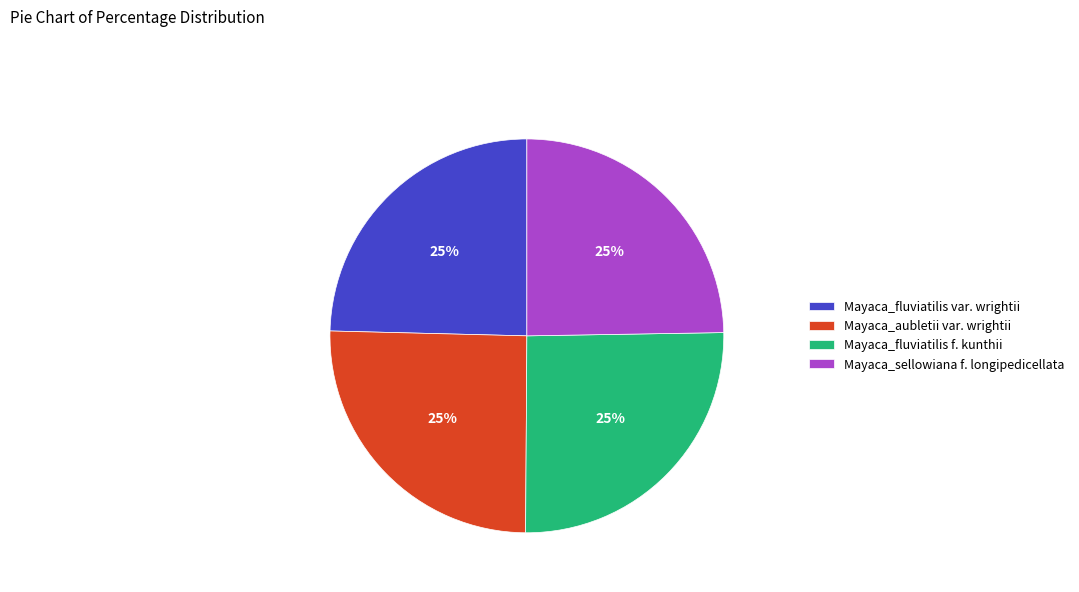

How many slices are in this pie chart?

4